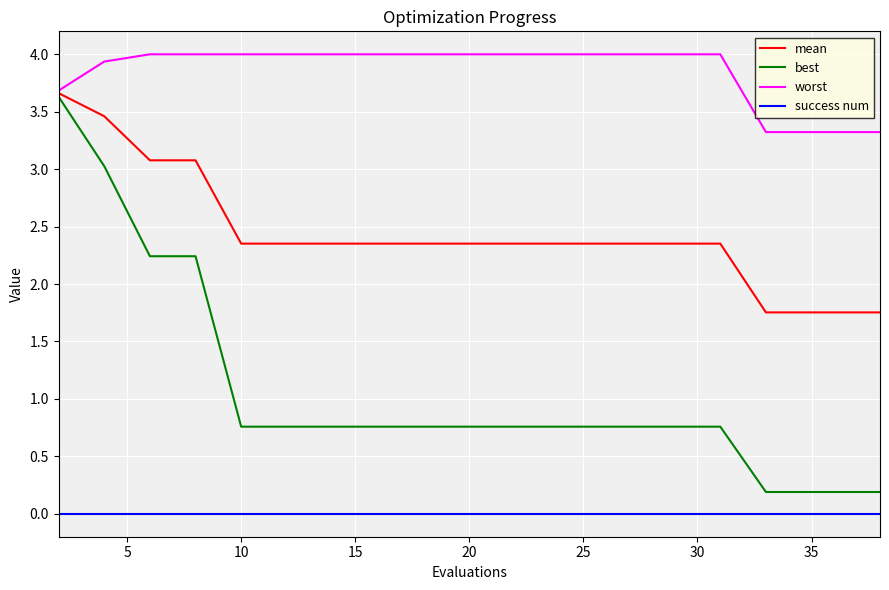

Which series has the widest spread of values?

best